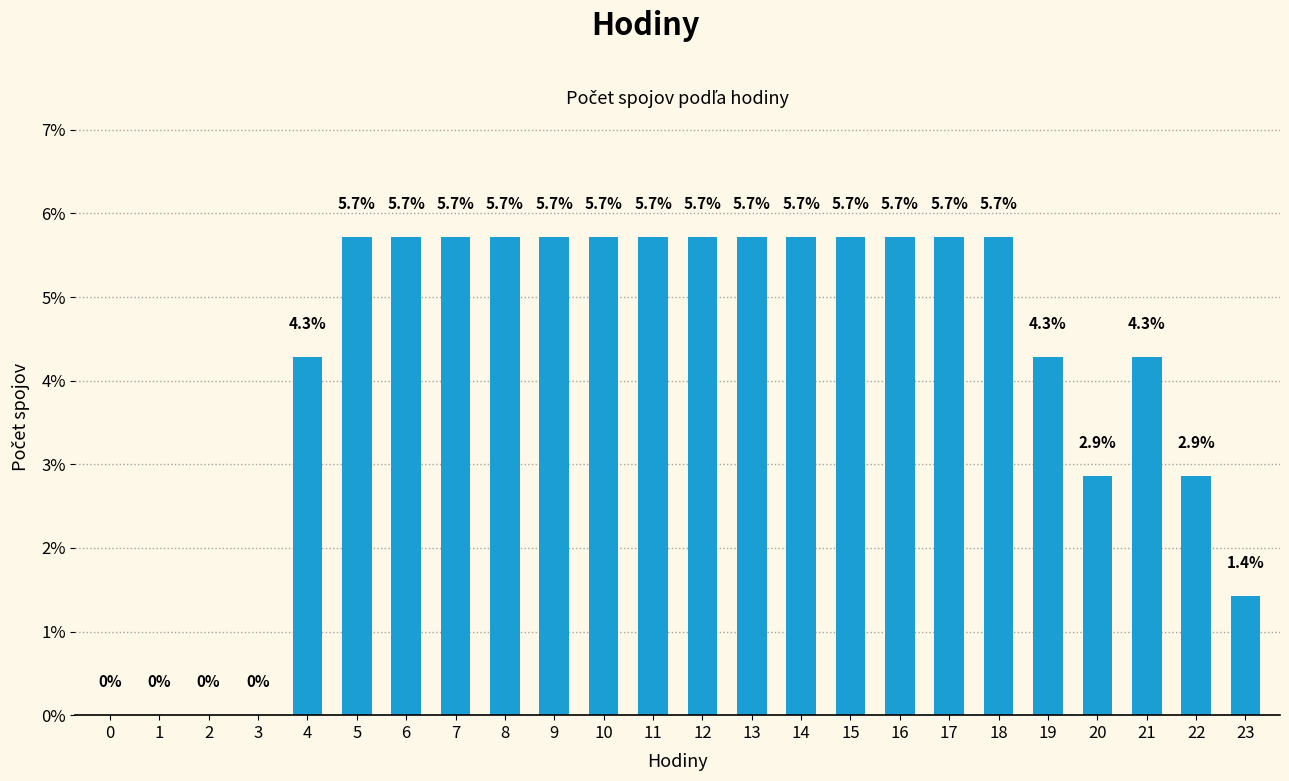

Reading left to right, what are all the values shown in this chart?

0=0.0	1=0.0	2=0.0	3=0.0	4=4.3	5=5.7	6=5.7	7=5.7	8=5.7	9=5.7	10=5.7	11=5.7	12=5.7	13=5.7	14=5.7	15=5.7	16=5.7	17=5.7	18=5.7	19=4.3	20=2.9	21=4.3	22=2.9	23=1.4